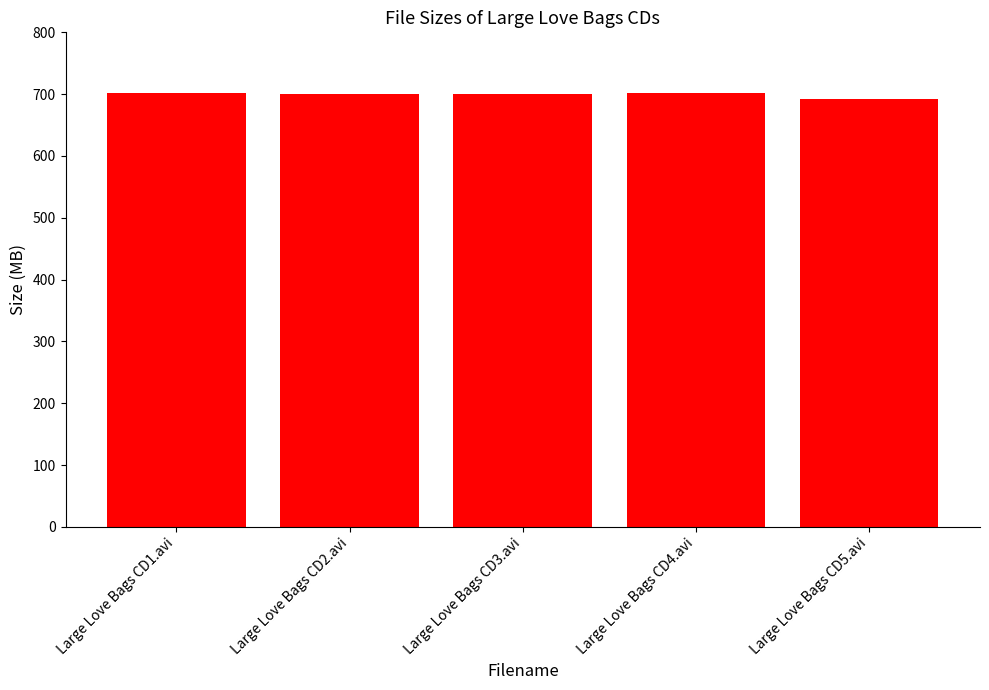

What is the label of the 2nd bar from the left?

Large Love Bags CD2.avi